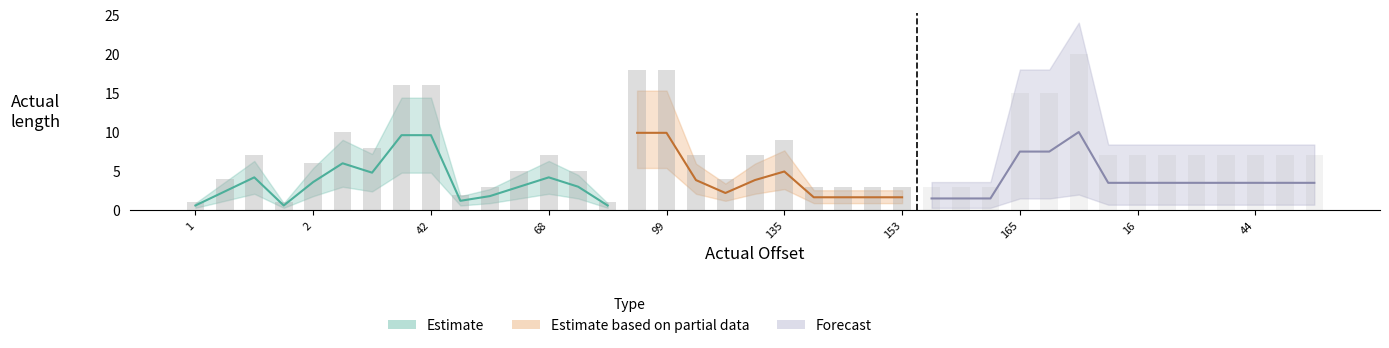

Where does the data first go above 7?

8